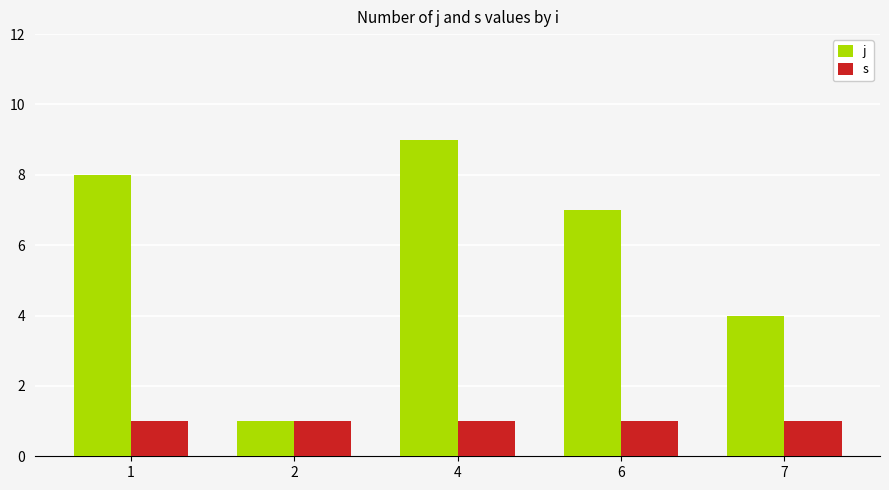

Reading left to right, what are all the values shown in this chart?

j: 1=8	2=1	4=9	6=7	7=4
s: 1=1	2=1	4=1	6=1	7=1